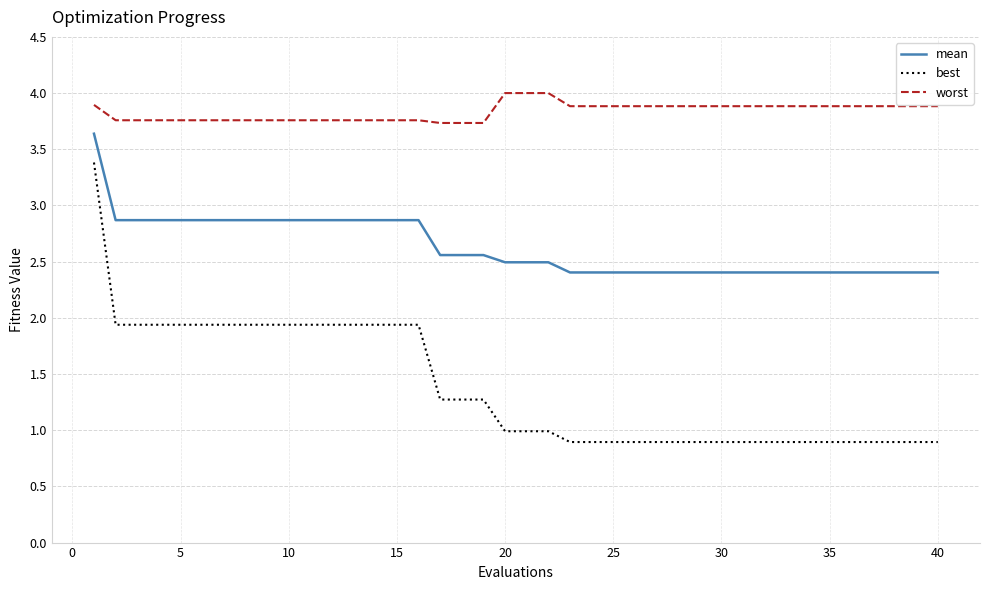

Which series has the largest range (max minus min)?

best